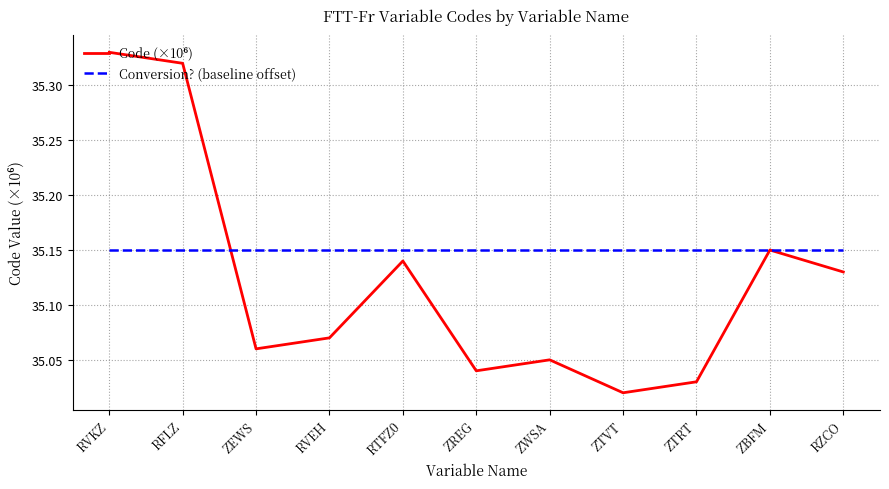

True or false: Conversion? (baseline offset) has a value of 20.0 at ZBFM.

False